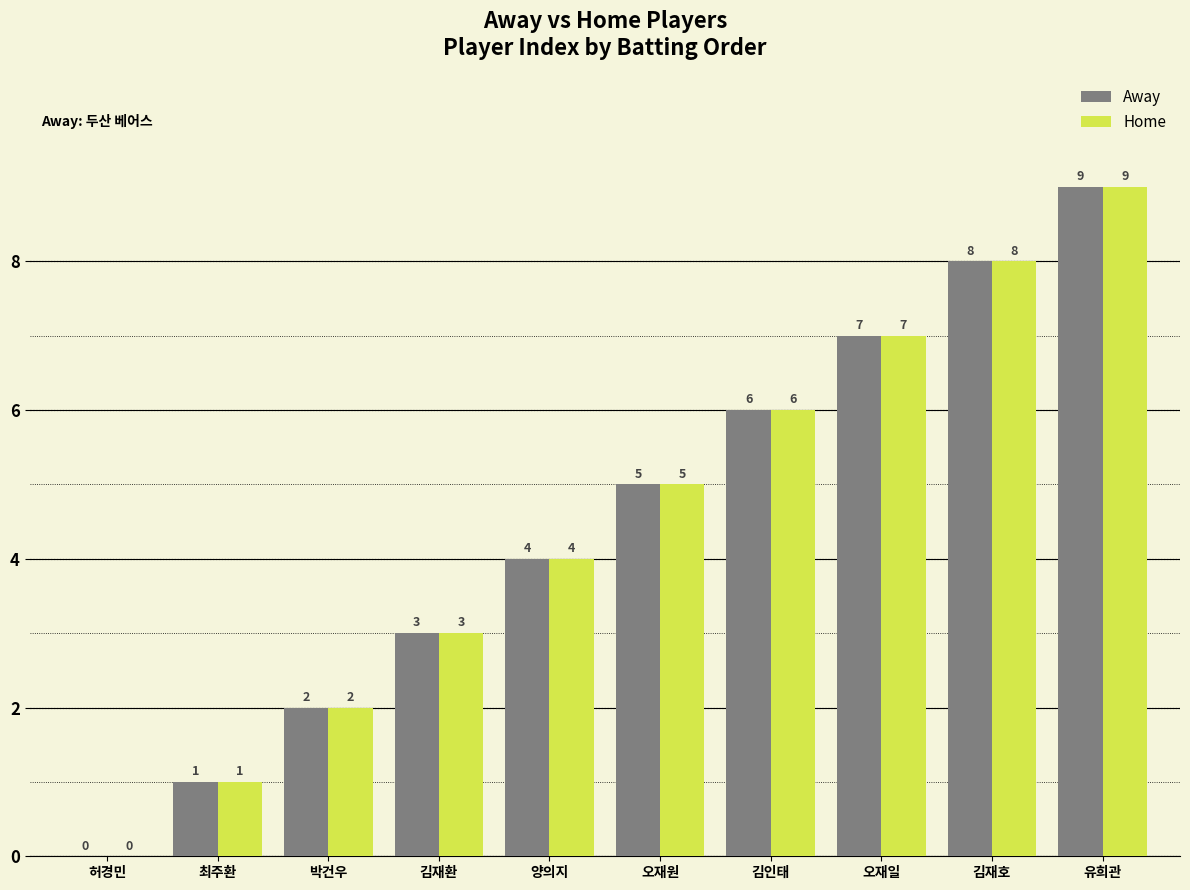

What is the difference between the Away values at 김재호 and 오재원?

3